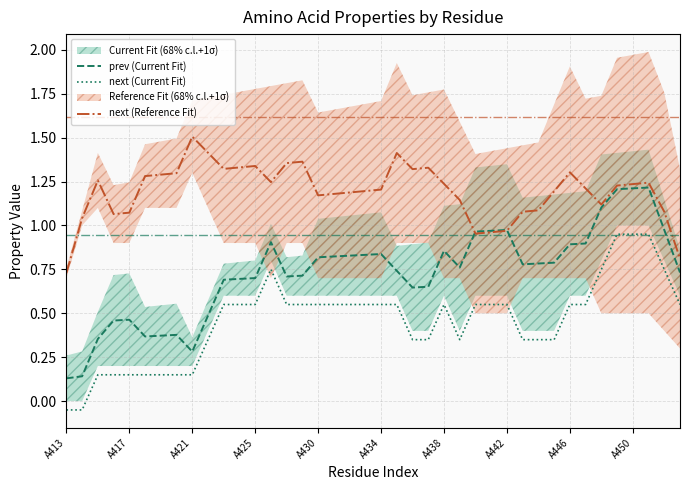

The value of prev (Current Fit) at A425 is 1.2. True or false?

False